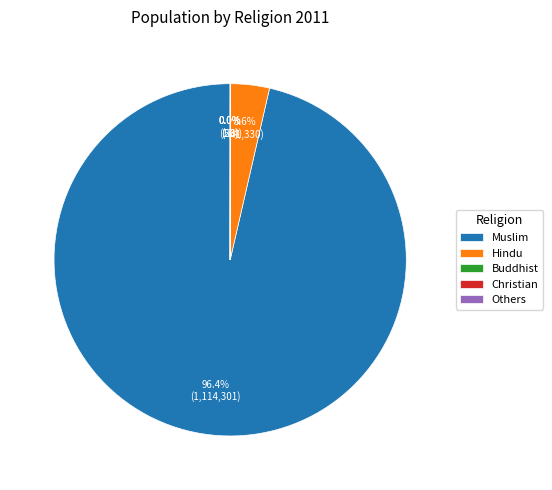

Which slice represents more than half of the pie?

Muslim